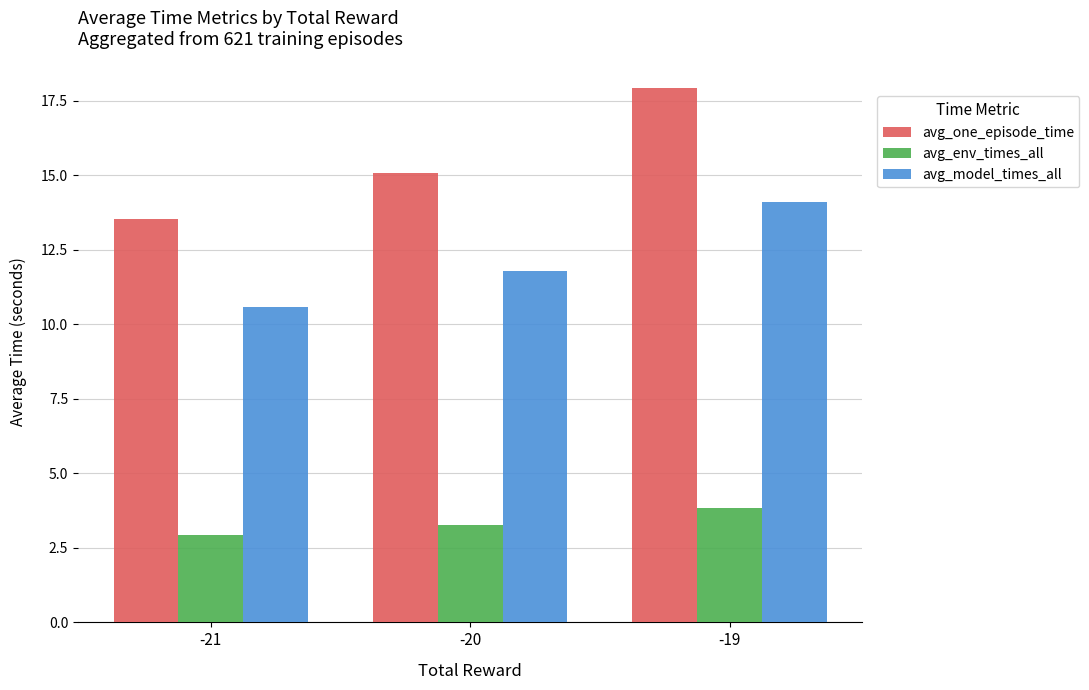

List the labels in order of avg_model_times_all value, smallest first.

-21, -20, -19